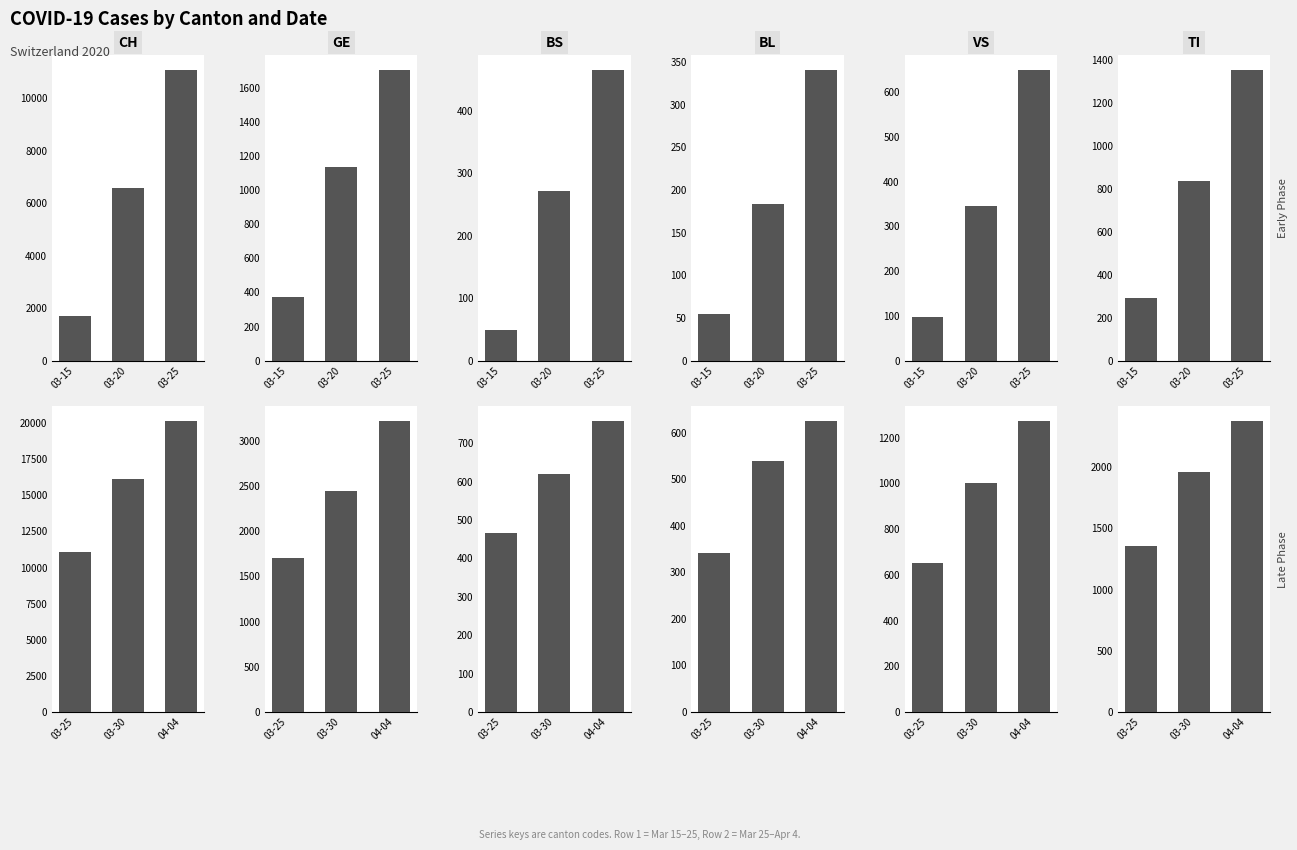

Does the chart contain any negative values?

No